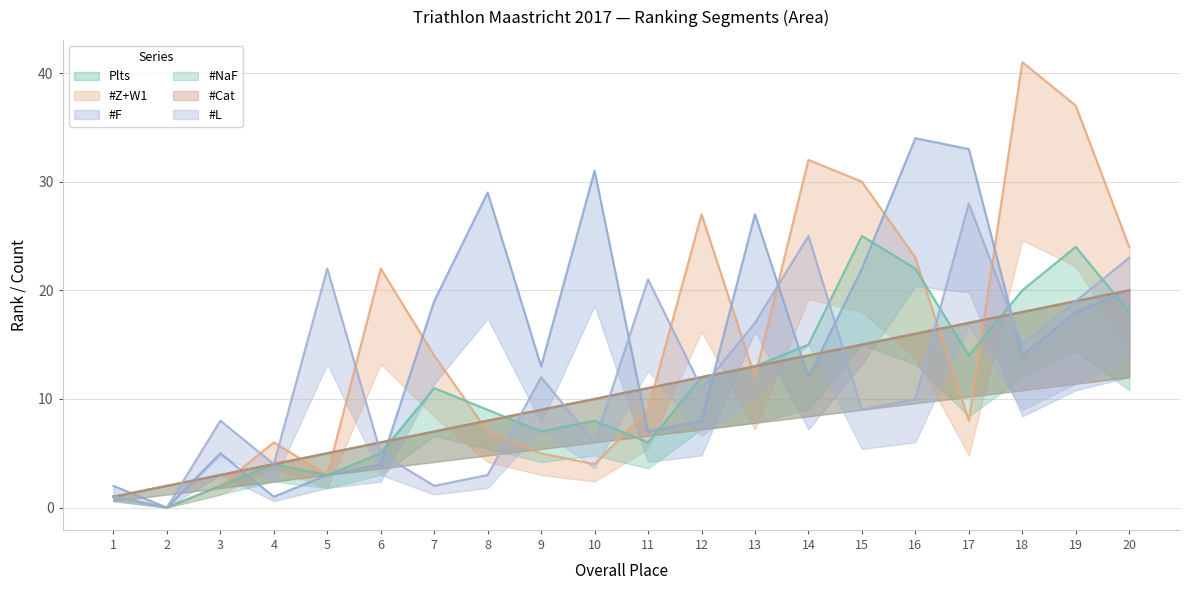

At which category does the chart reach its minimum across all series?

2